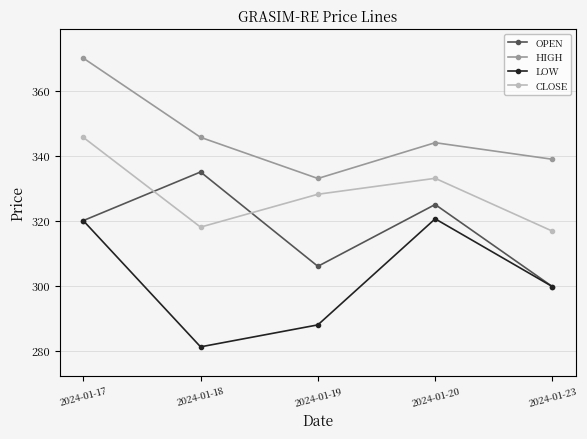

What is the sum of the LOW values at 2024-01-18 and 2024-01-17?

601.3